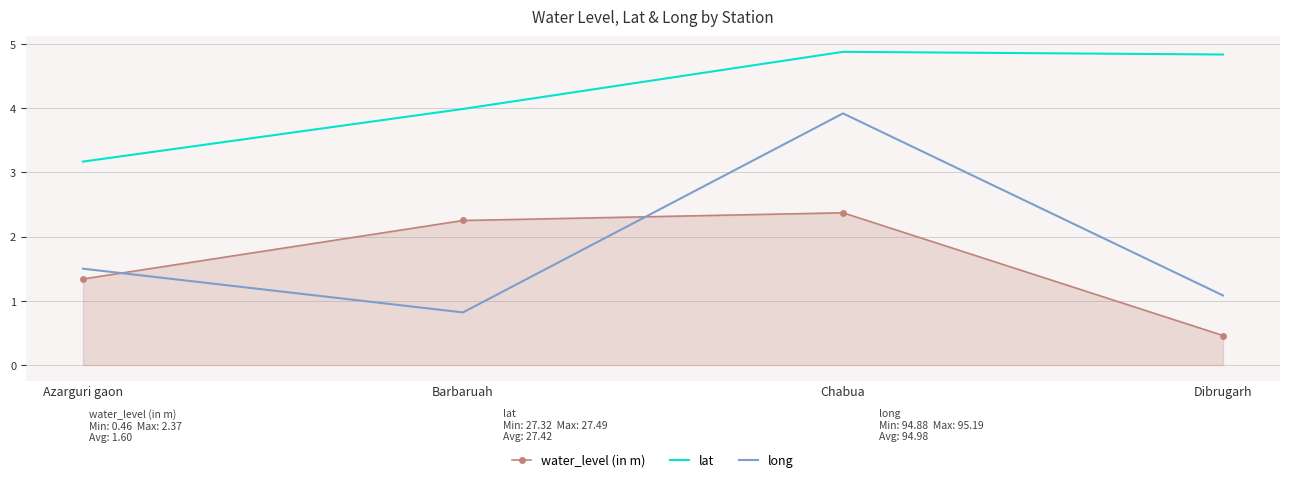

What is the difference between the second highest and second lowest values in the water_level (in m) series?

0.9